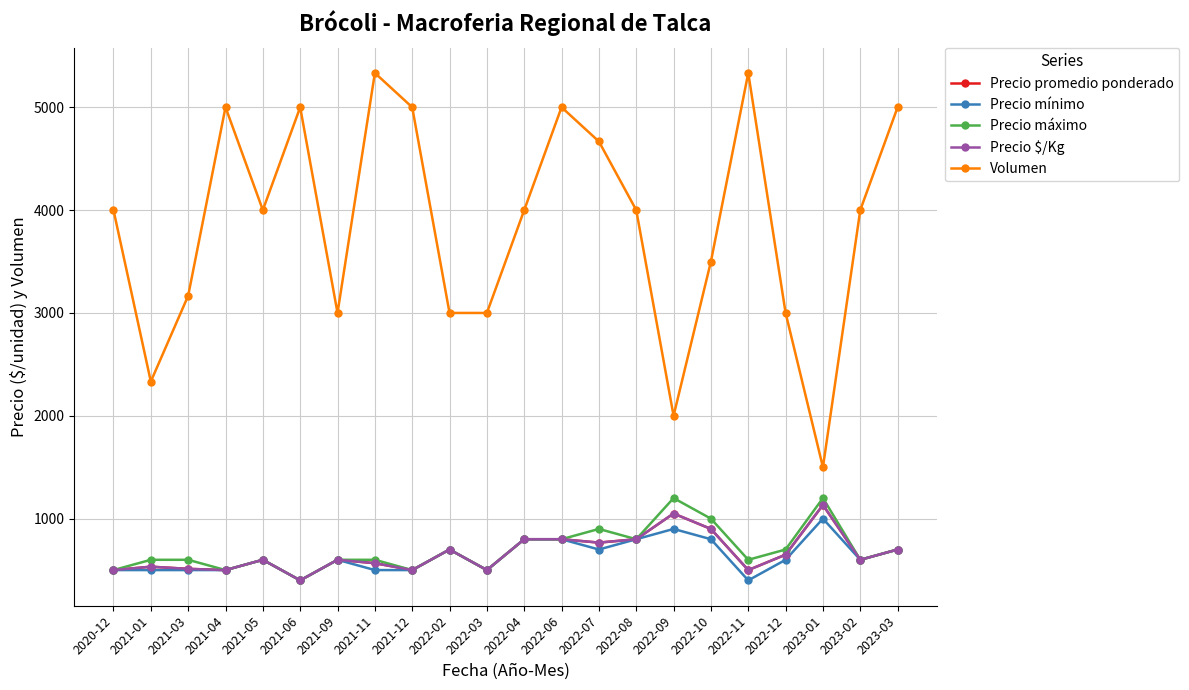

Reading left to right, list all the values displayed in this chart.

Precio promedio ponderado: 500	533	512	500	600	400	600	567	500	700	500	800	800	767	800	1050	900	500	650	1133	600	700
Precio mínimo: 500	500	500	500	600	400	600	500	500	700	500	800	800	700	800	900	800	400	600	1000	600	700
Precio máximo: 500	600	600	500	600	400	600	600	500	700	500	800	800	900	800	1200	1000	600	700	1200	600	700
Precio $/Kg: 500	533	512	500	600	400	600	567	500	700	500	800	800	767	800	1050	900	500	650	1133	600	700
Volumen: 4000	2333	3167	5000	4000	5000	3000	5333	5000	3000	3000	4000	5000	4667	4000	2000	3500	5333	3000	1500	4000	5000